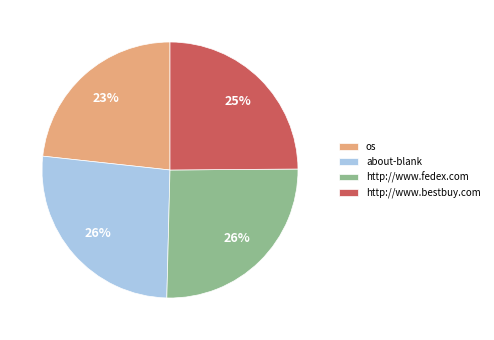

Which category has the smallest portion of the pie?

os